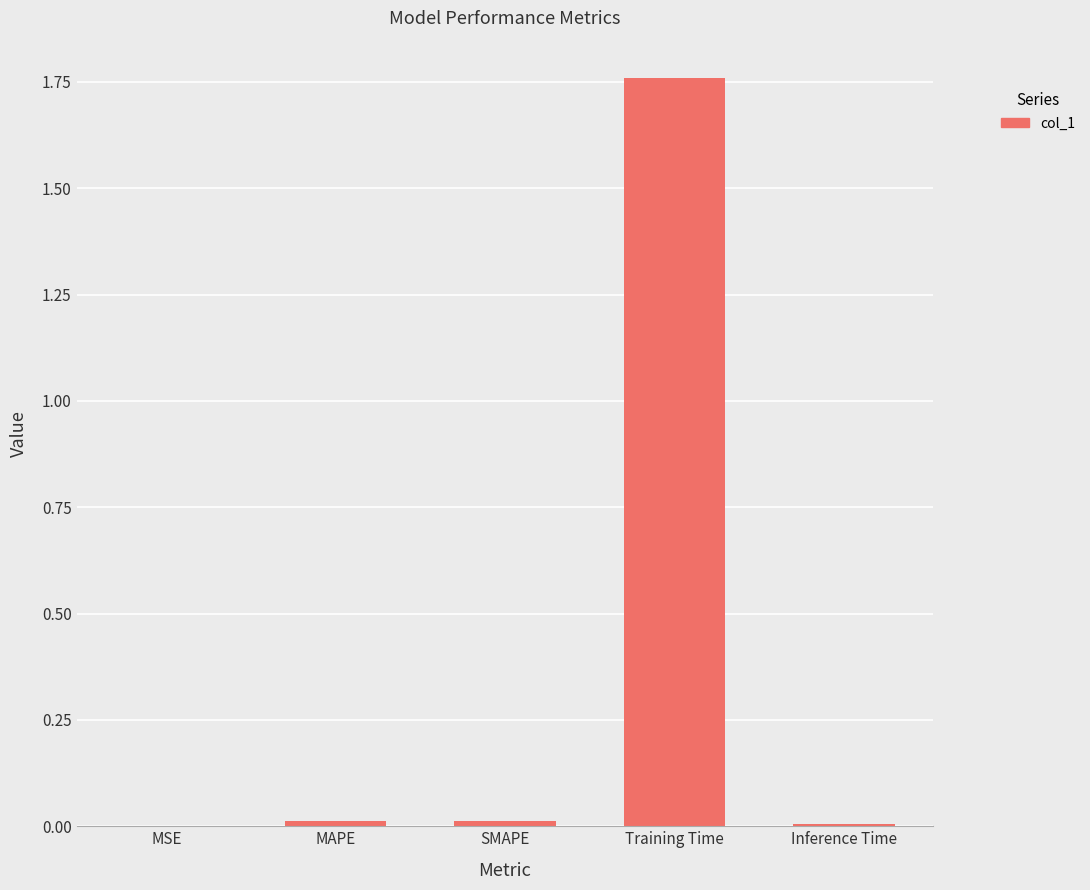

Count the number of data series in this chart.

1